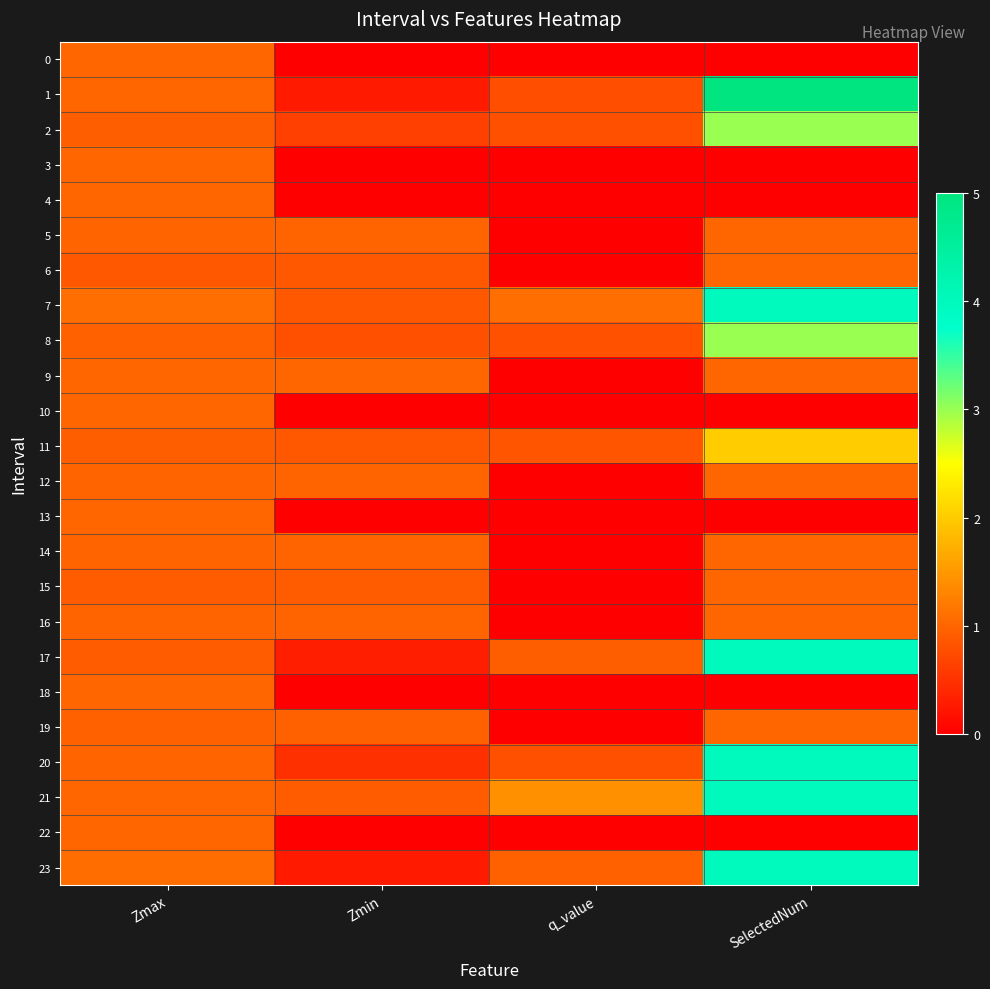

At how many categories does at least one series exceed 3?

1